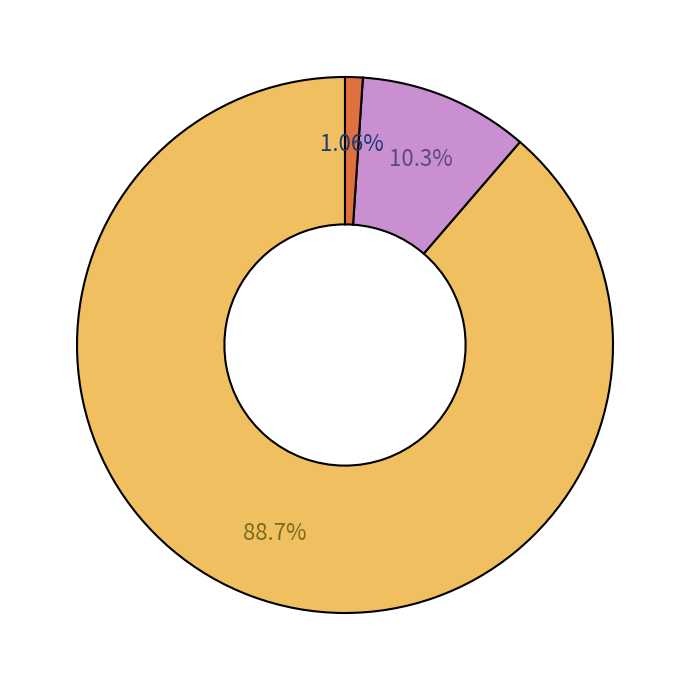

Is there a majority slice in this chart?

Yes